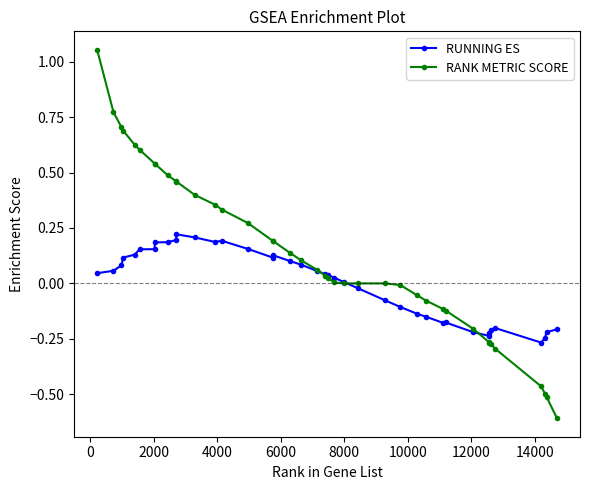

Which series has the largest total across all categories?

RANK METRIC SCORE